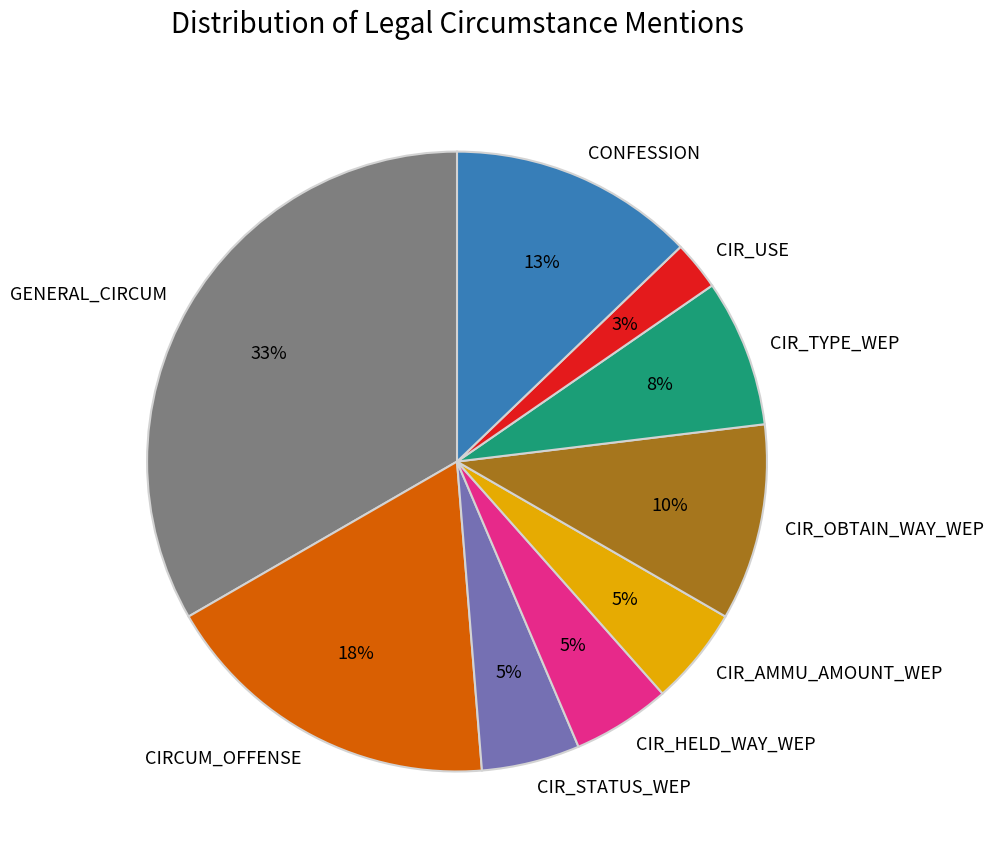

To the nearest percent, what is the average slice percentage?

11%